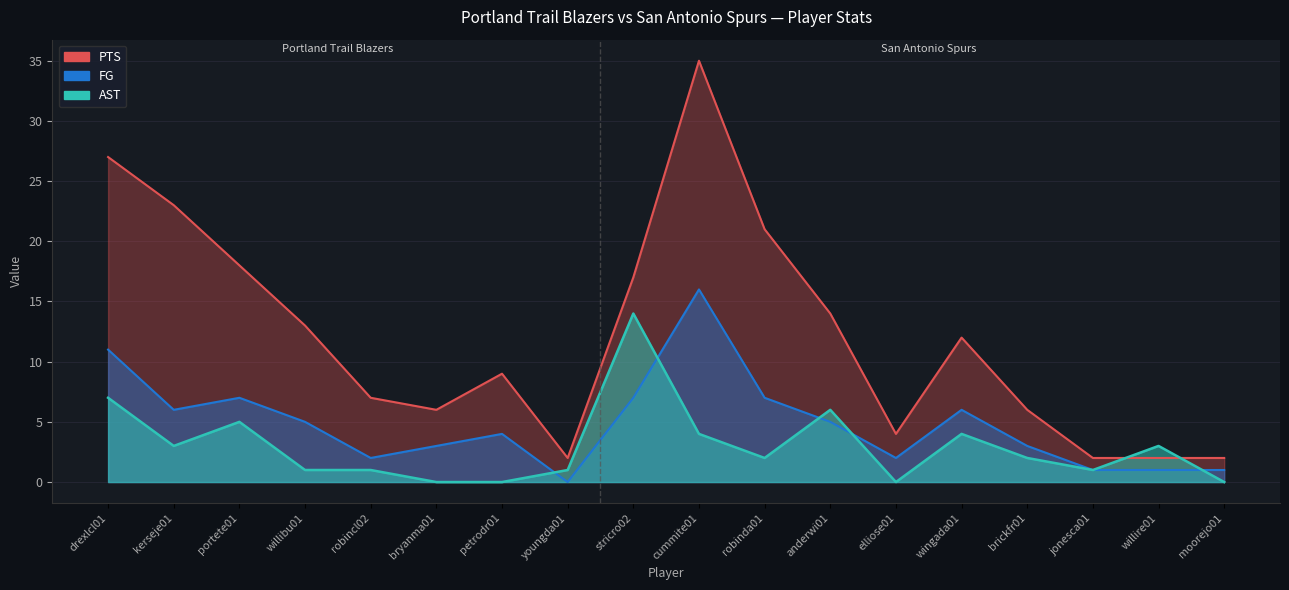

Reading left to right, what are all the values shown in this chart?

FG: drexlcl01=11	kerseje01=6	portete01=7	willibu01=5	robincl02=2	bryanma01=3	petrodr01=4	youngda01=0	stricro02=7	cummite01=16	robinda01=7	anderwi01=5	elliose01=2	wingada01=6	brickfr01=3	jonesca01=1	willire01=1	moorejo01=1
PTS: drexlcl01=27	kerseje01=23	portete01=18	willibu01=13	robincl02=7	bryanma01=6	petrodr01=9	youngda01=2	stricro02=17	cummite01=35	robinda01=21	anderwi01=14	elliose01=4	wingada01=12	brickfr01=6	jonesca01=2	willire01=2	moorejo01=2
AST: drexlcl01=7	kerseje01=3	portete01=5	willibu01=1	robincl02=1	bryanma01=0	petrodr01=0	youngda01=1	stricro02=14	cummite01=4	robinda01=2	anderwi01=6	elliose01=0	wingada01=4	brickfr01=2	jonesca01=1	willire01=3	moorejo01=0